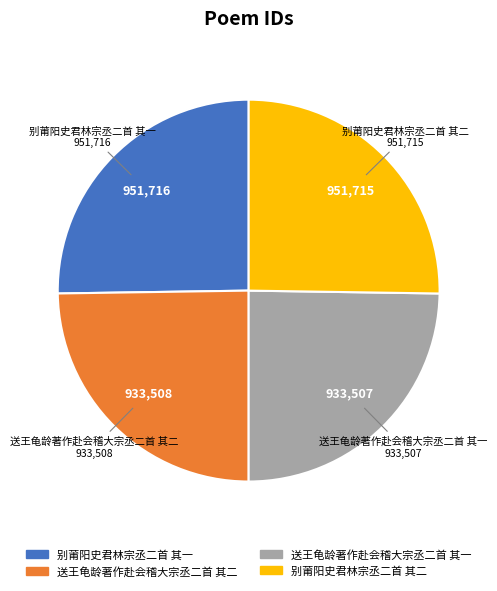

Does 送王龟龄著作赴会稽大宗丞二首 其一 represent more than half of the total?

No